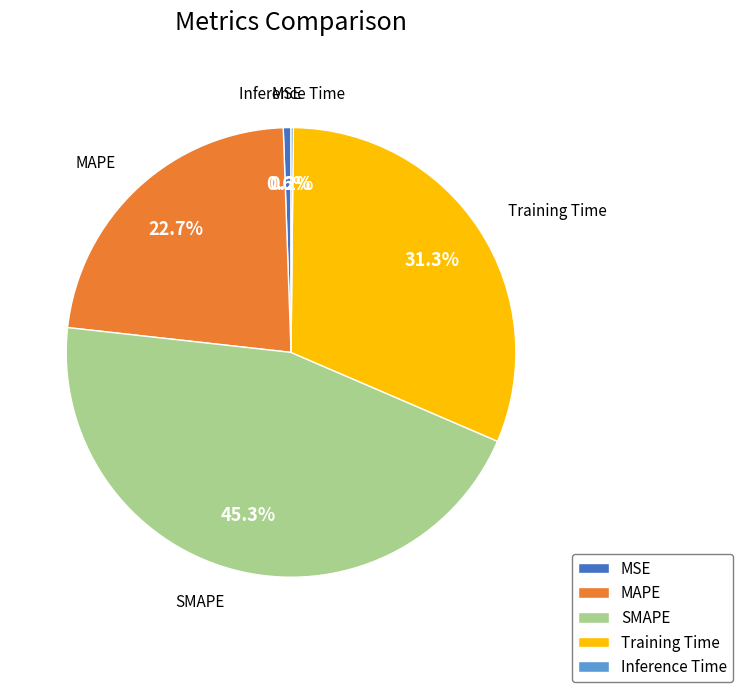

Is there any slice that represents more than half of the pie?

No